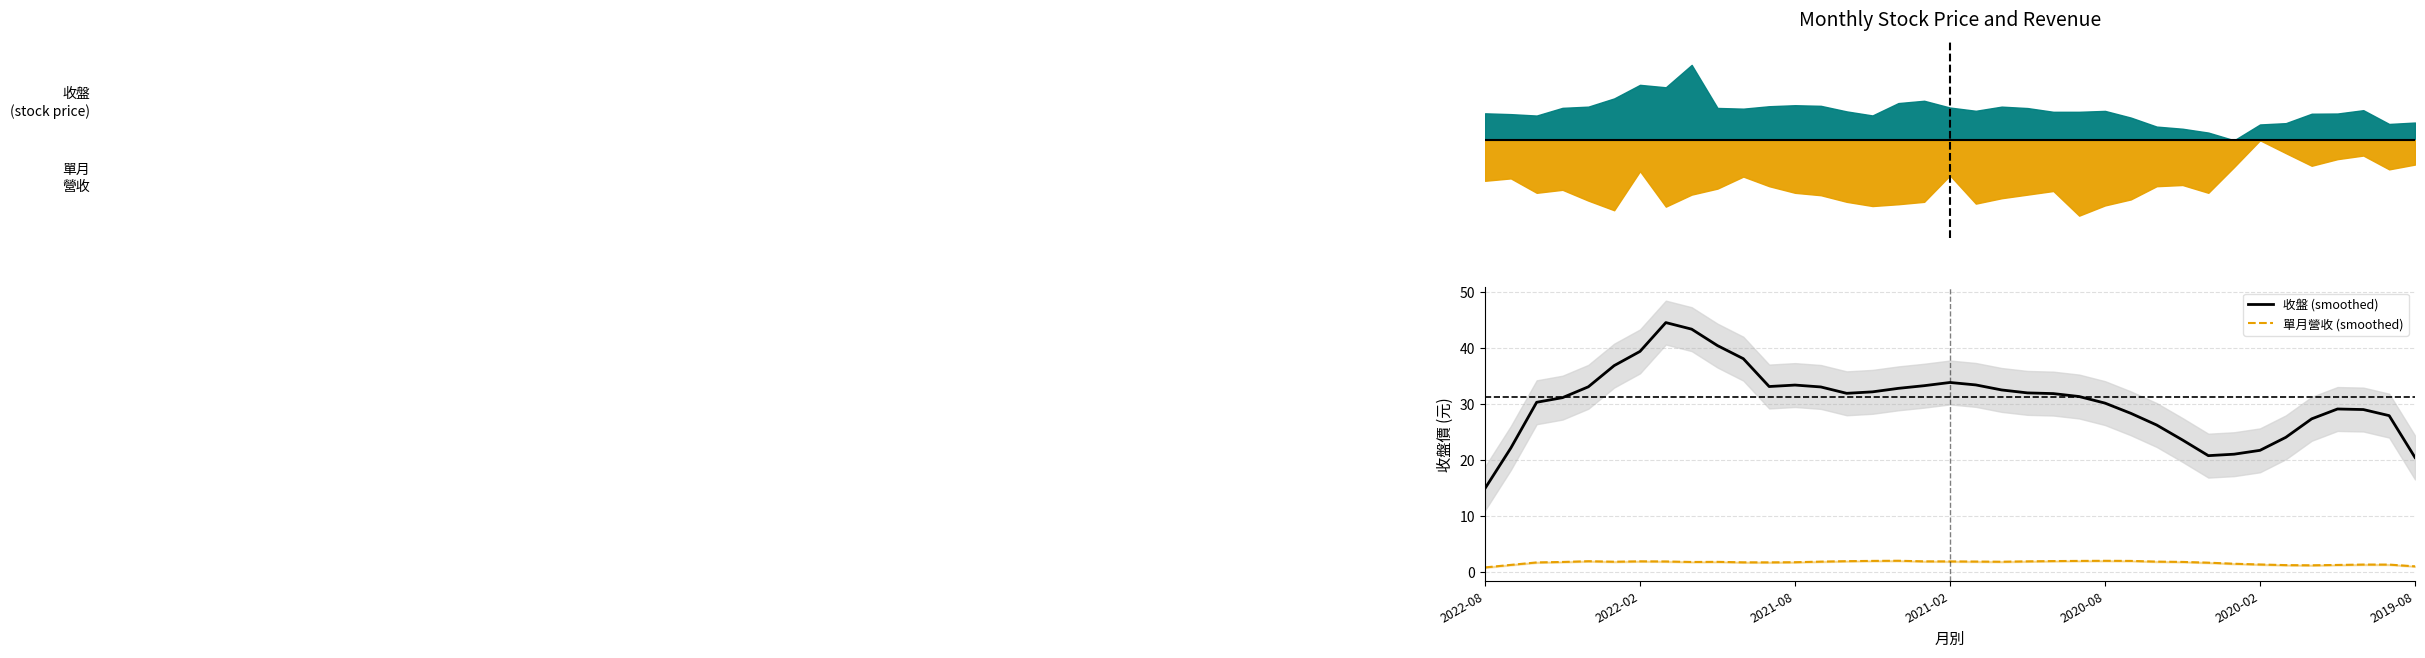

How many lines are shown in the chart?

2